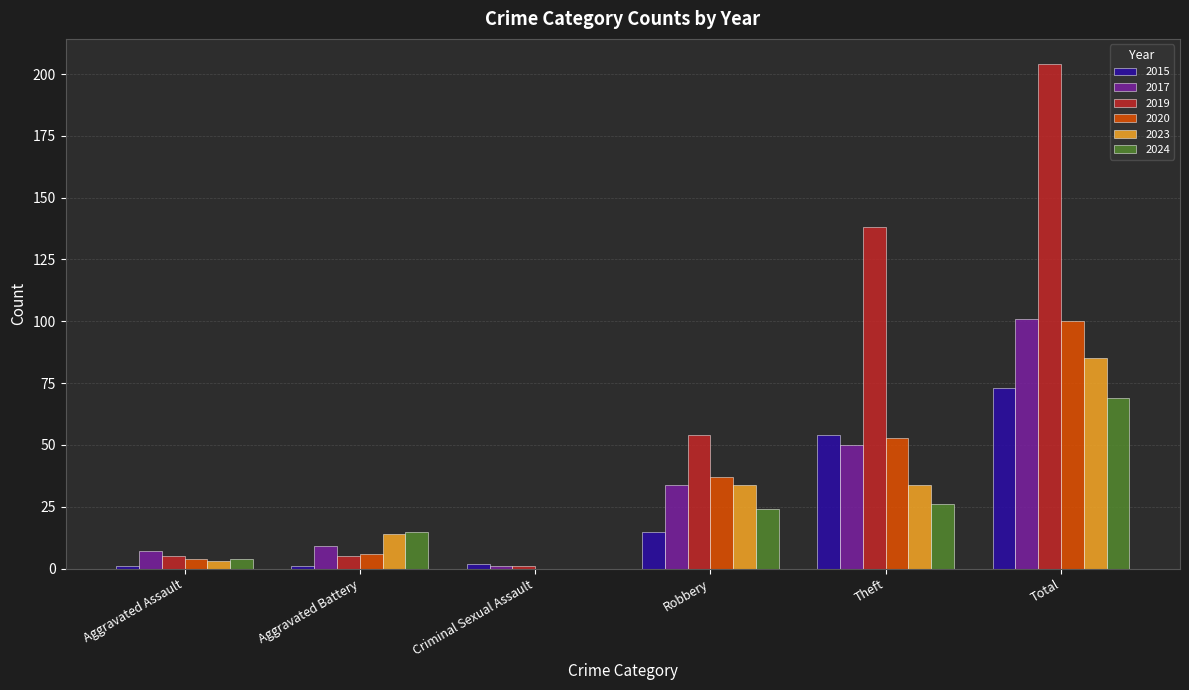

At which category is the sum across all series the highest?

Total